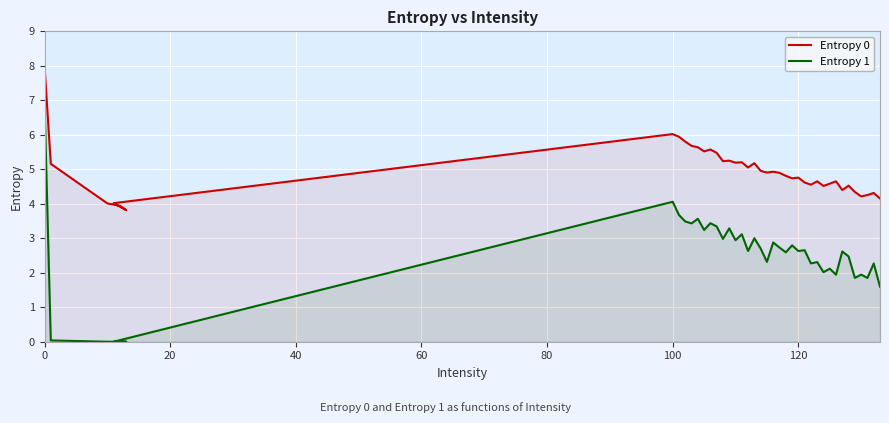

True or false: Entropy 0 and Entropy 1 cross at least once.

False